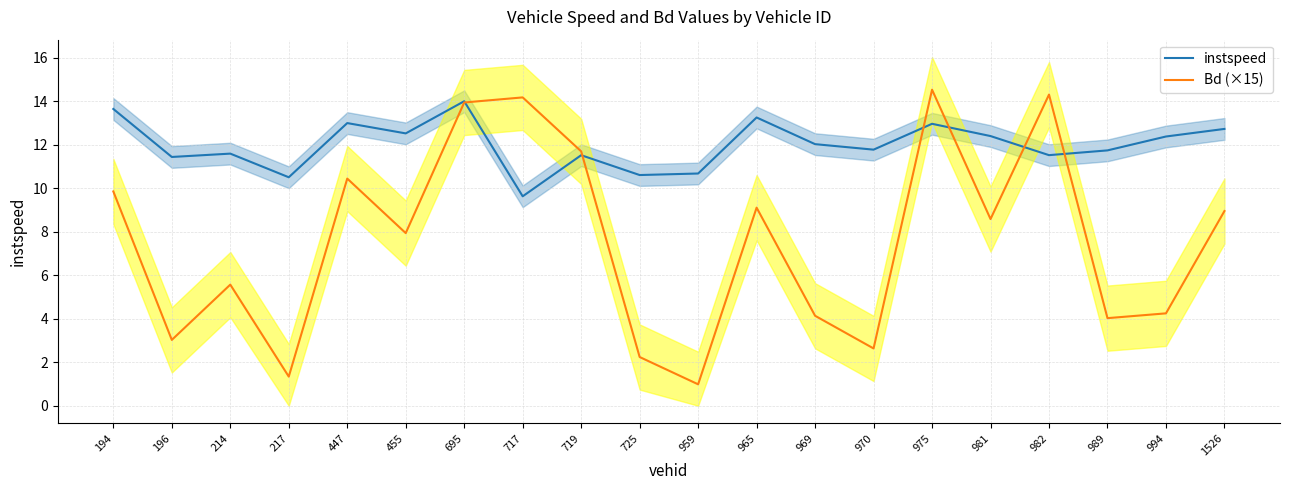

Which has a higher value, 975 or 217?

975